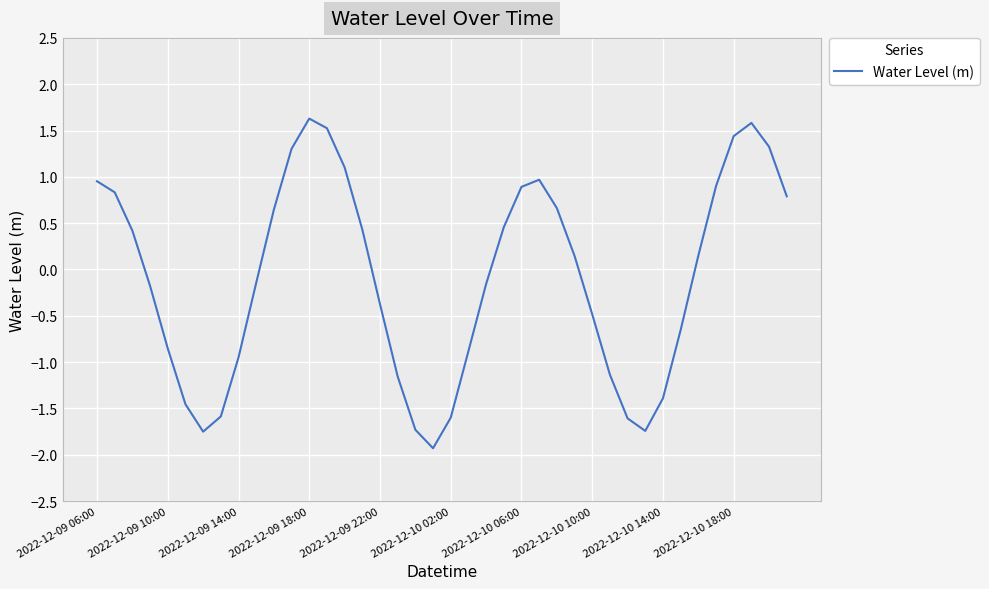

What is the difference between the maximum and minimum values?

3.6